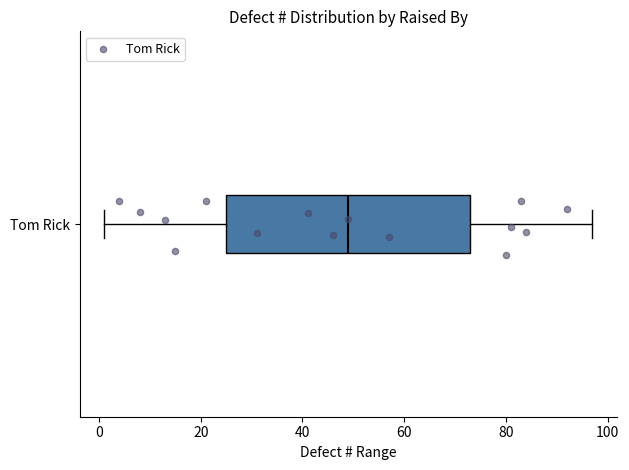

Transcribe this box plot: give where the median line is, the range the box spans, and where the two whiskers end, as read against the x-axis. The values are not printed on the chart, so give them approximately, as read against the axis.

median 50, box 26 to 74, whiskers 2 to 98